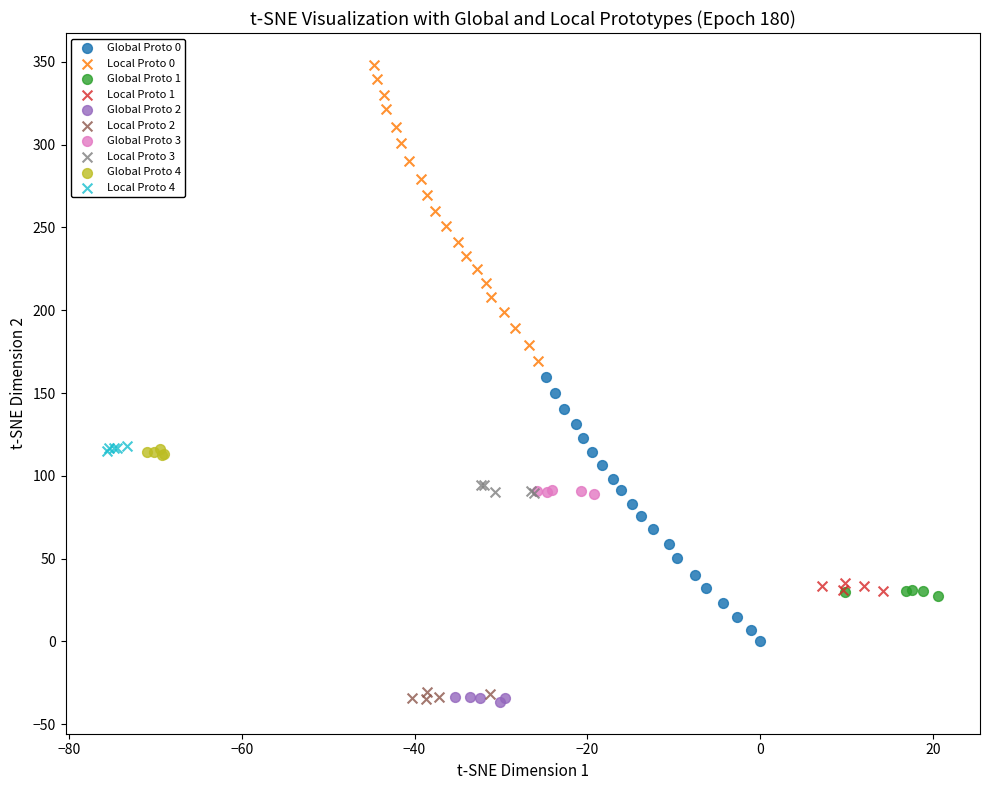

Which series contains the highest Y value?

Local Proto 0